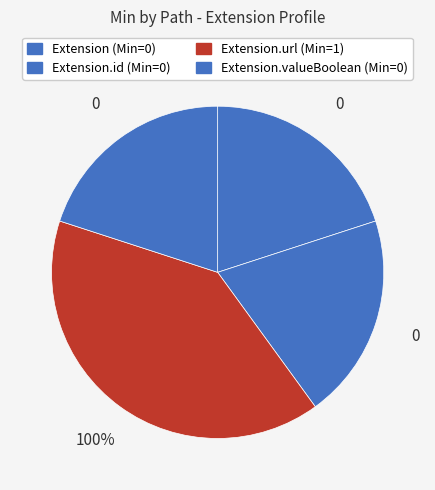

Which category has the smallest portion of the pie?

Extension